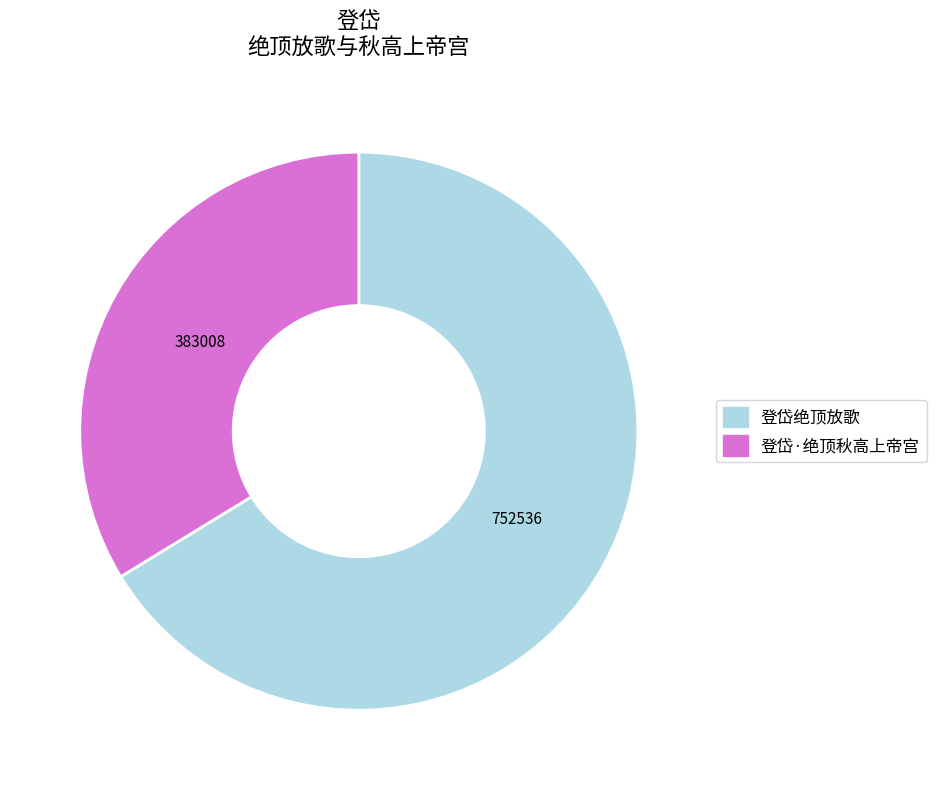

Which category has the biggest portion of the pie?

登岱绝顶放歌